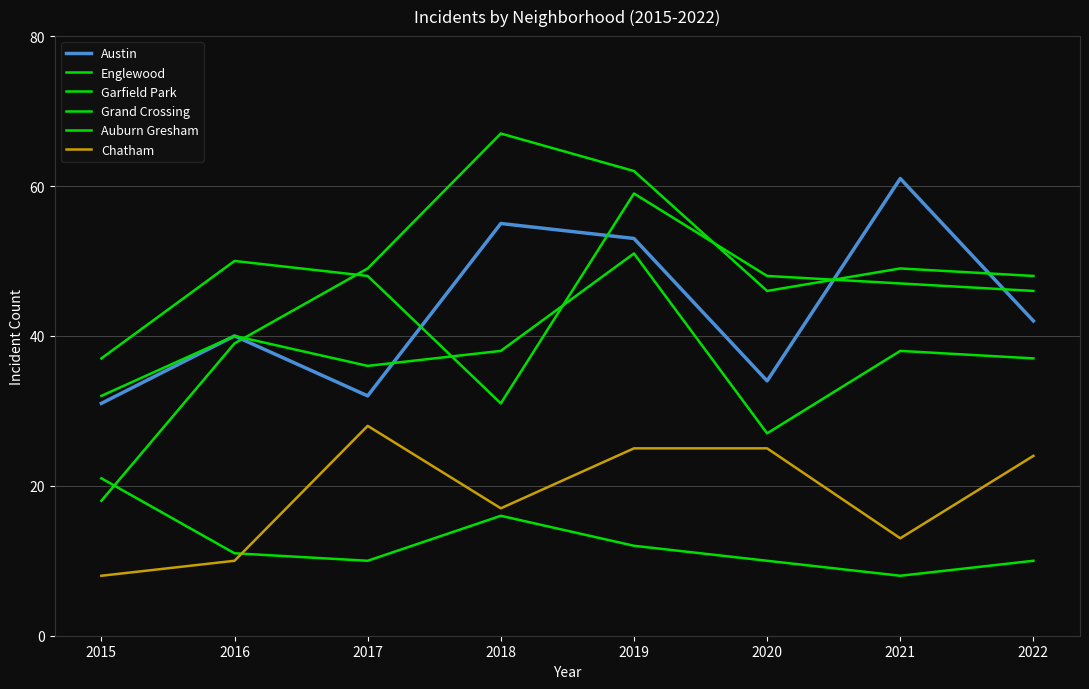

Which has a higher value, 2017 or 2020?

2020